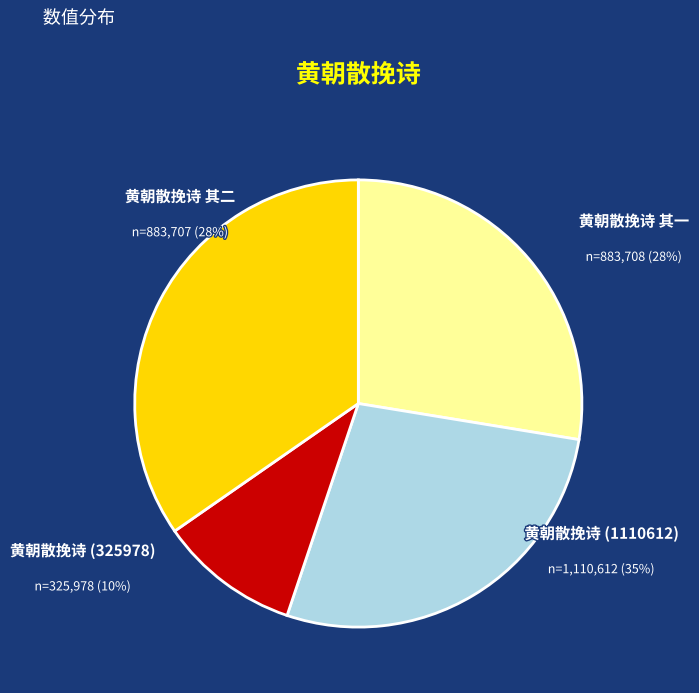

To the nearest percent, what is the combined percentage of 黄朝散挽诗 其一 and 黄朝散挽诗 其二?

55%